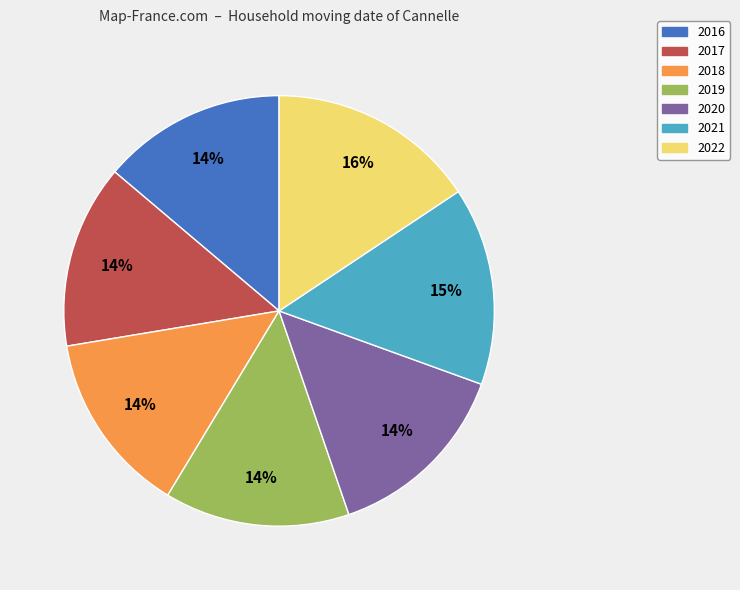

What is the largest slice in the pie chart?

2022